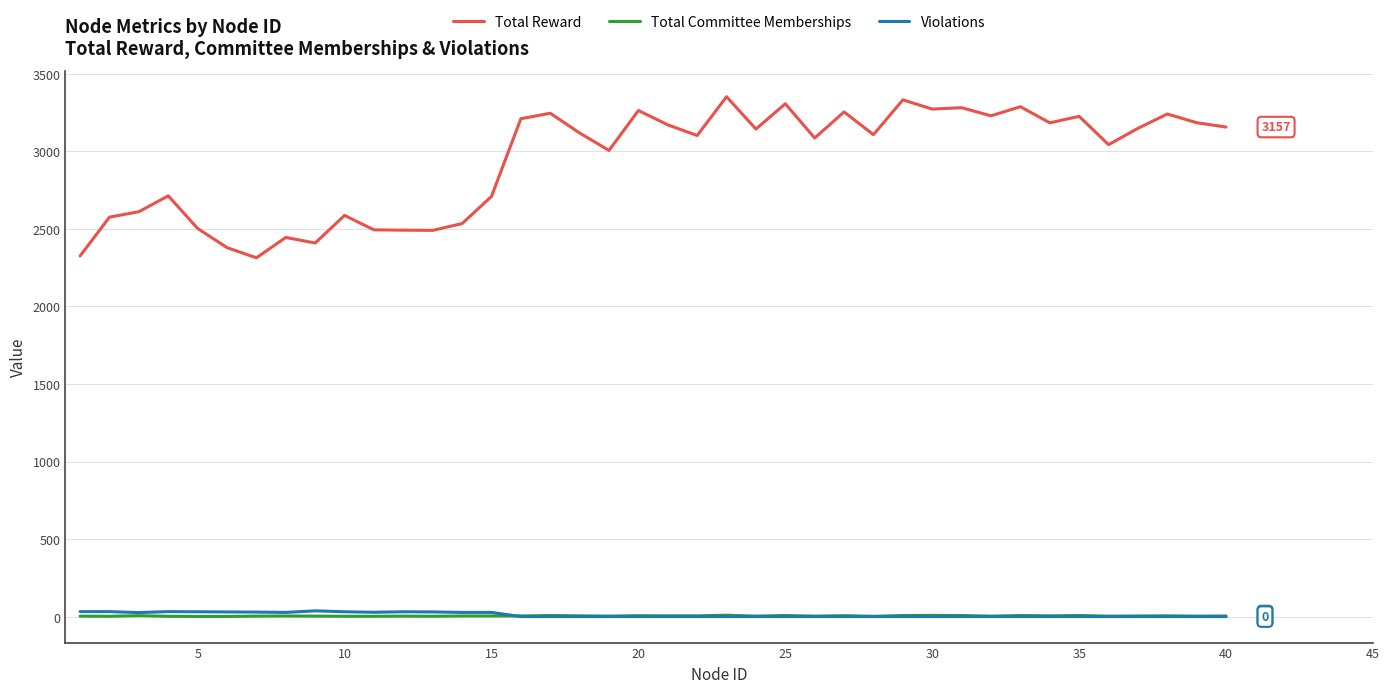

Which series has the largest total across all categories?

Total Reward